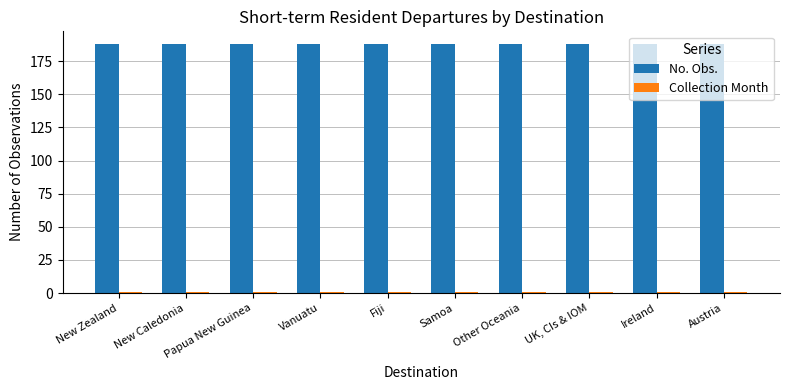

What is the sum of the No. Obs. values at New Caledonia and Fiji?

376